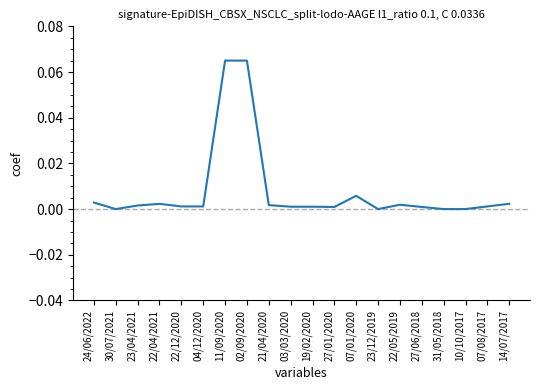

How many series are shown in this chart?

1